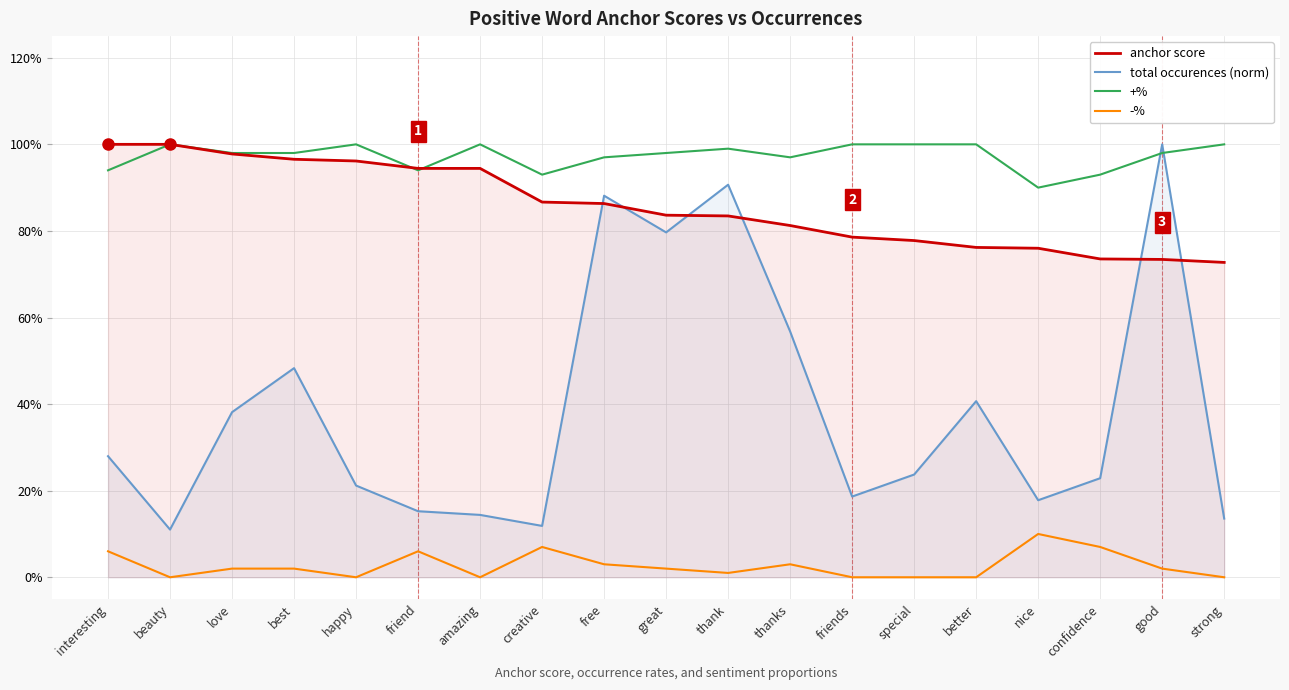

After their last crossing, which series has the higher values: anchor score or +%?

+%